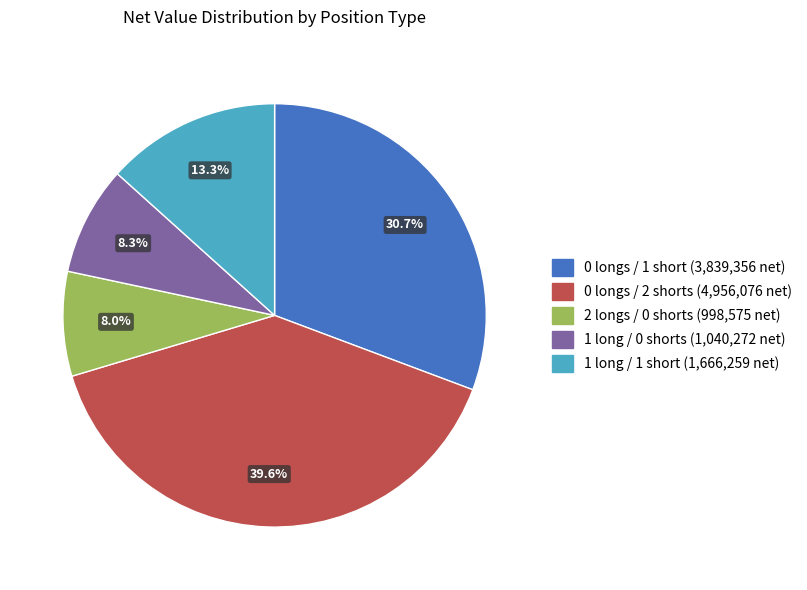

Which slice is the largest?

0 longs / 2 shorts